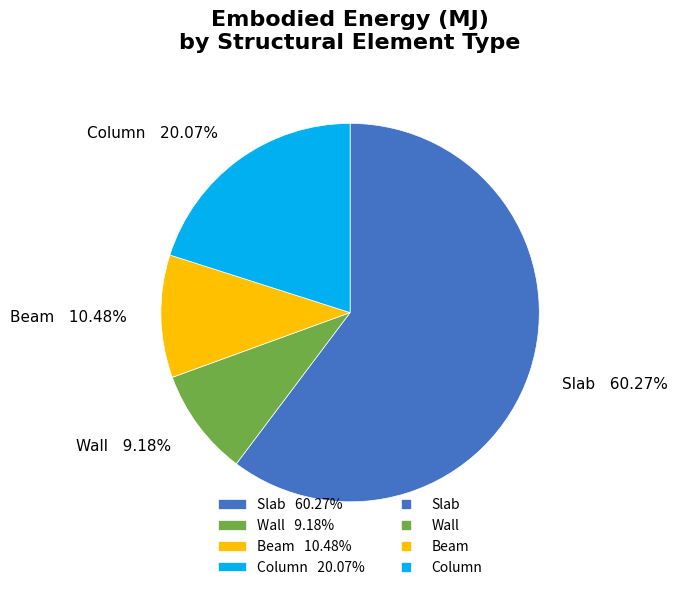

Which has a higher value, Wall or Slab?

Slab